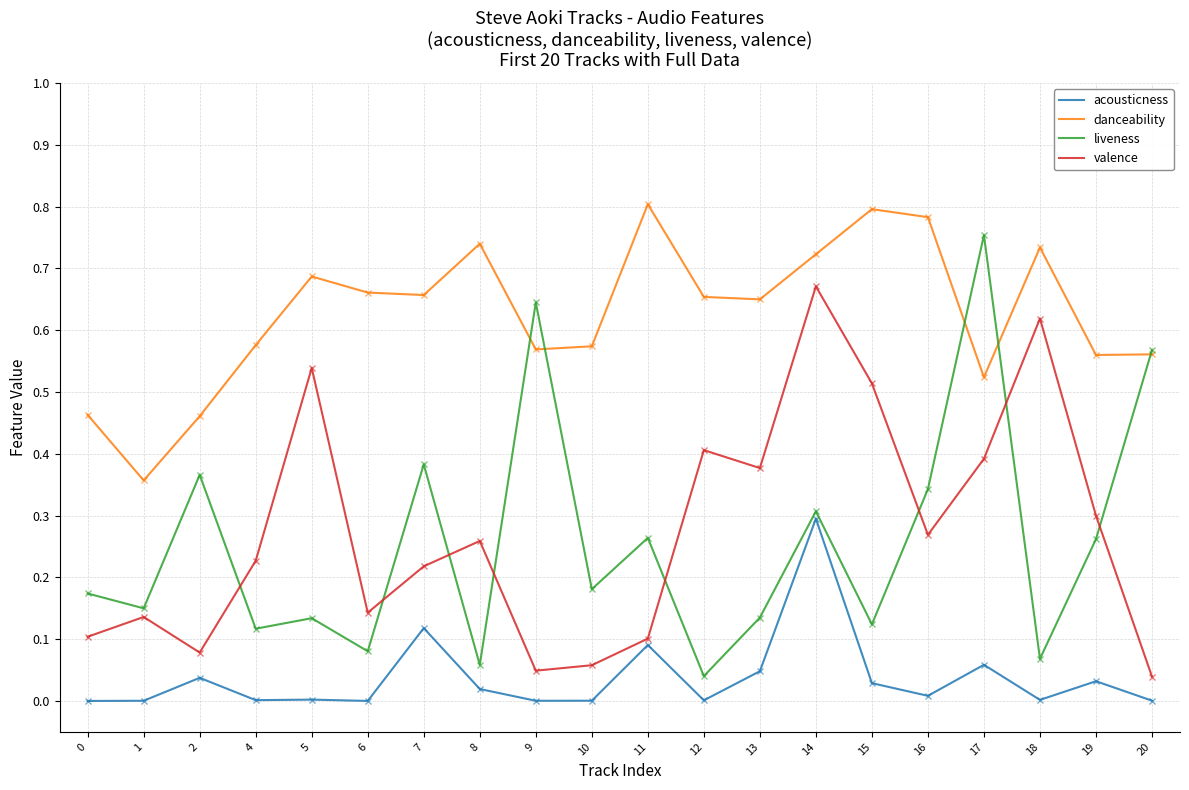

Which series ends up on top after the final intersection of liveness and valence?

liveness